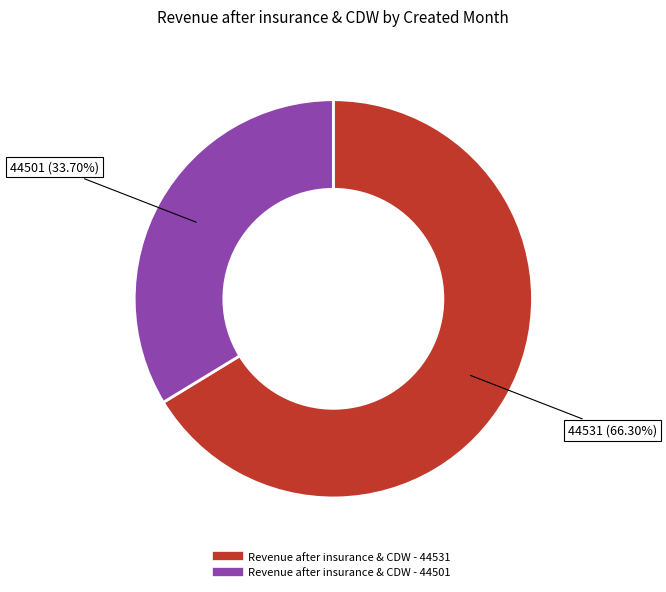

Does any single category account for the majority?

Yes